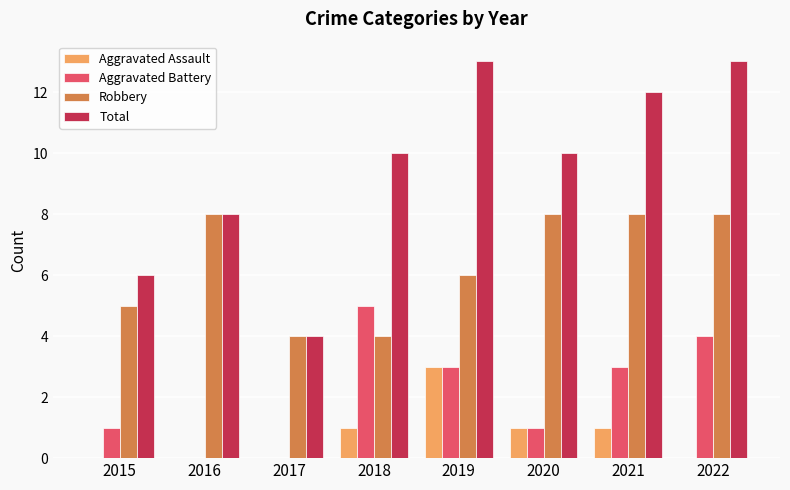

What is the average value of the Aggravated Battery series?

2